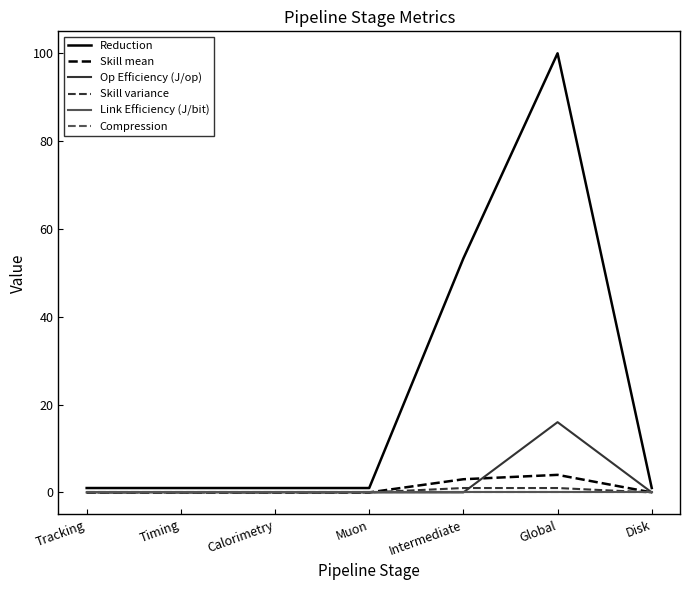

What is the label of the 7th point from the left?

Disk